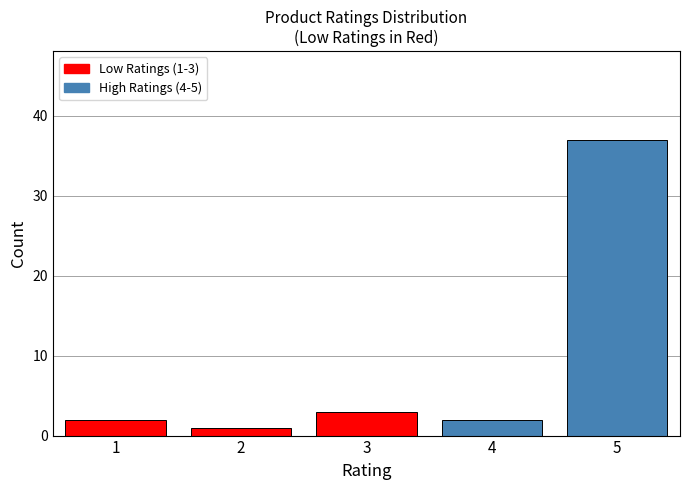

Reading left to right, extract all data points from this chart.

1=2	2=1	3=3	4=2	5=37